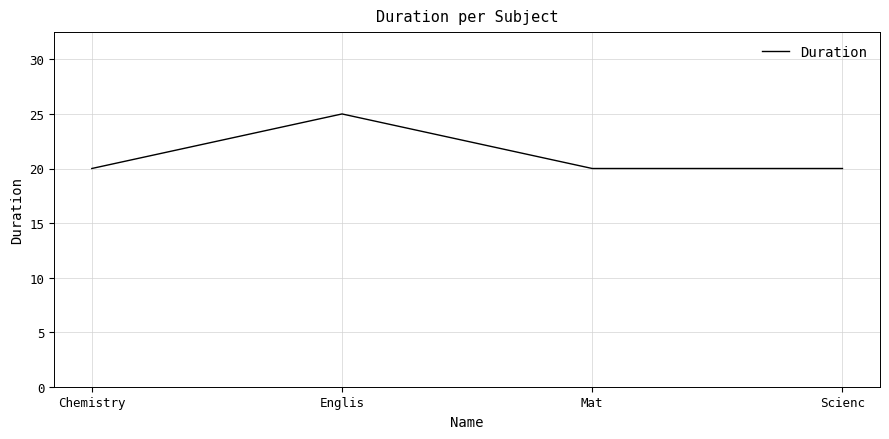

What is the ratio of the value at Mat to the value at Scienc?

1.0